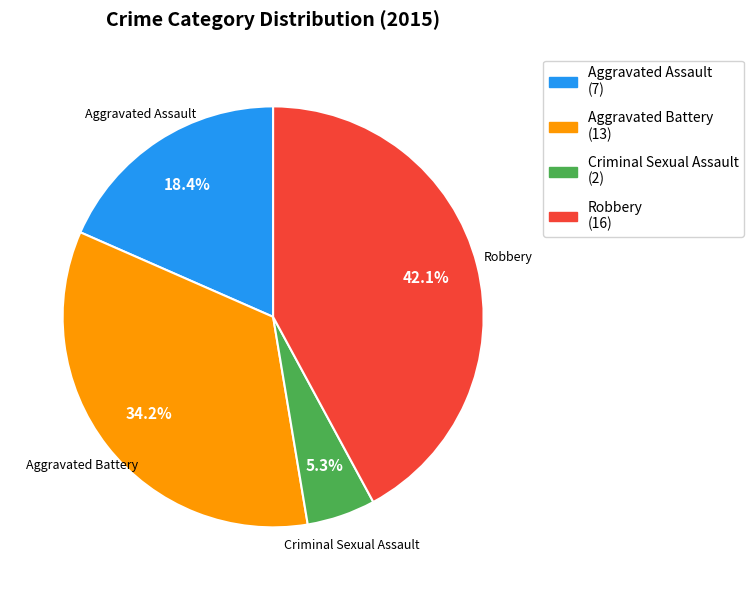

Is there any slice that represents more than half of the pie?

No